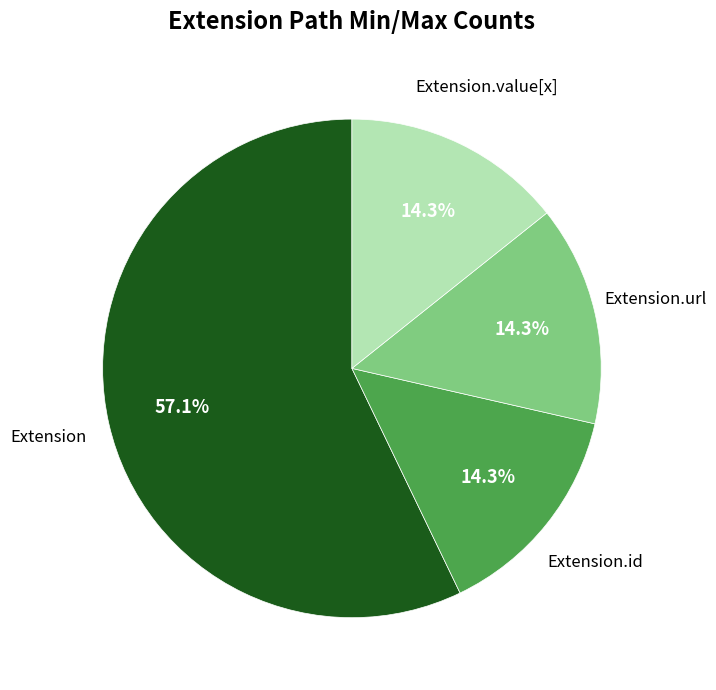

Does Extension represent more than half of the total?

Yes